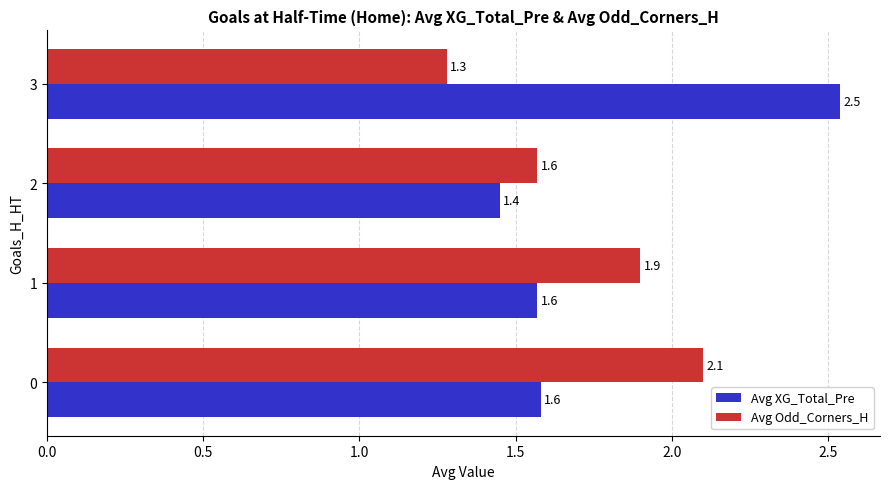

Is it true that Avg Odd_Corners_H equals 1.9 at 1?

True